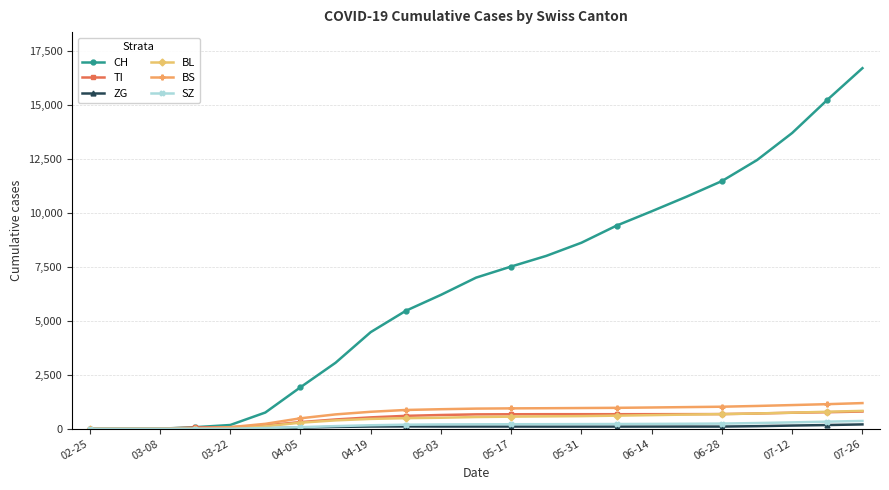

What are all the series names shown in the legend?

CH, TI, ZG, BL, BS, SZ